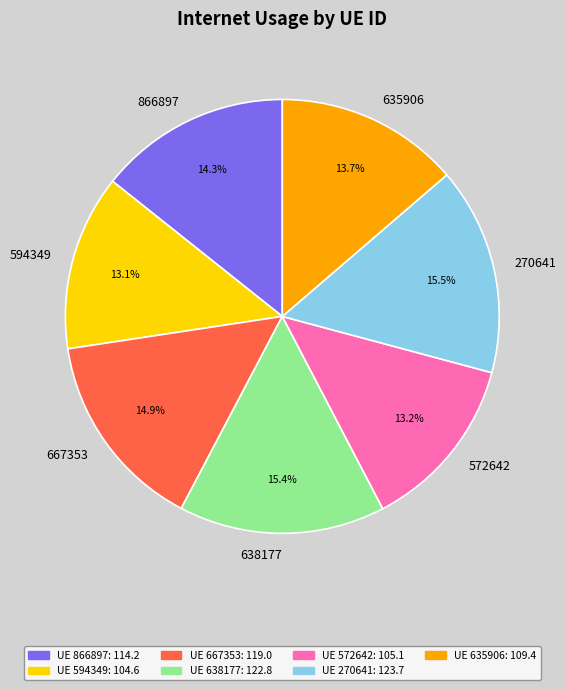

How many slices are in this pie chart?

7